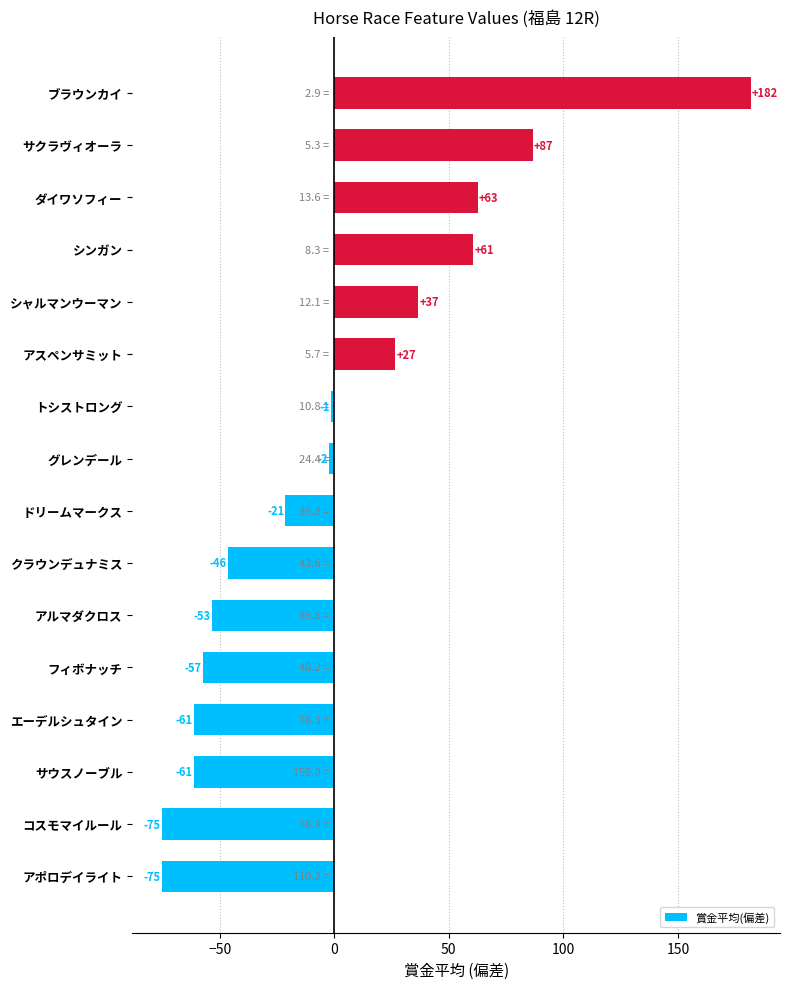

How many bars are there in total?

16